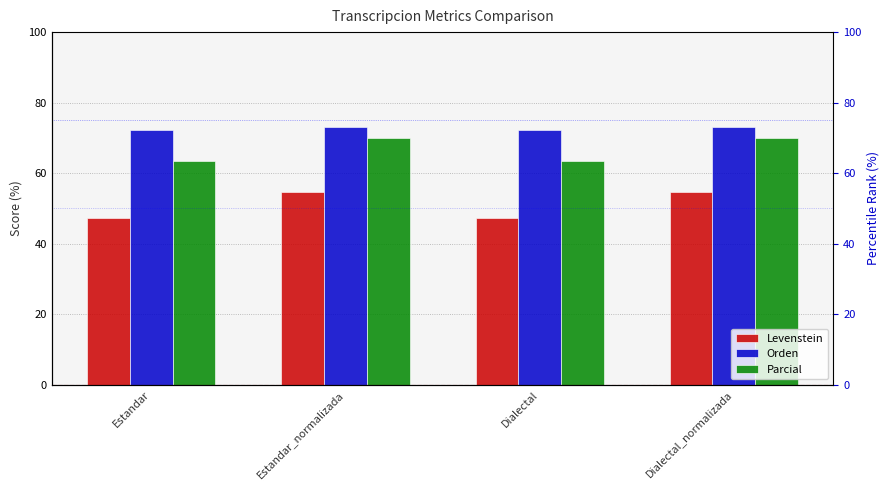

Where does the Levenstein series first go above 54?

Estandar_normalizada